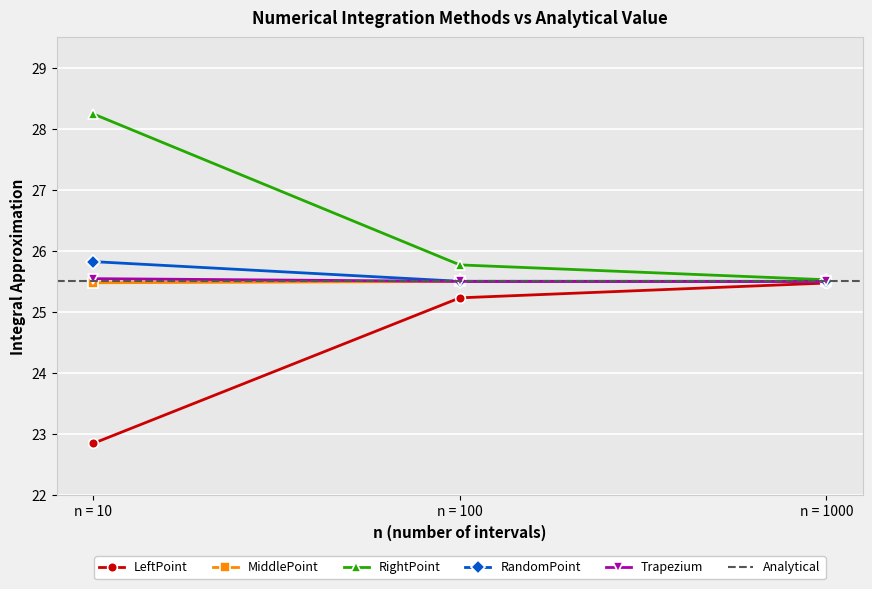

Which category has the highest value in the RightPoint series?

n = 10